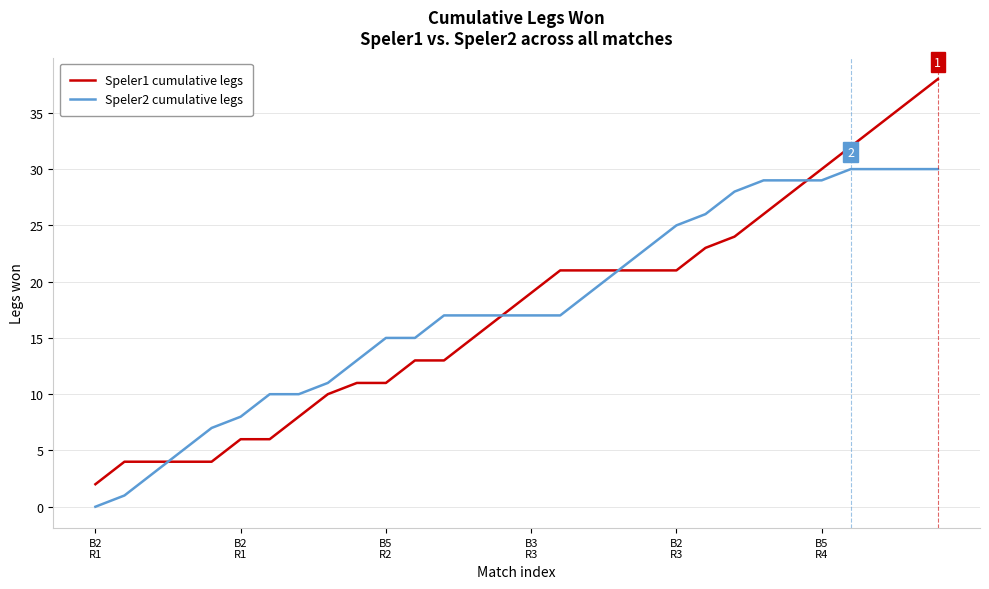

What is the sum of all Speler2 cumulative legs values?

532